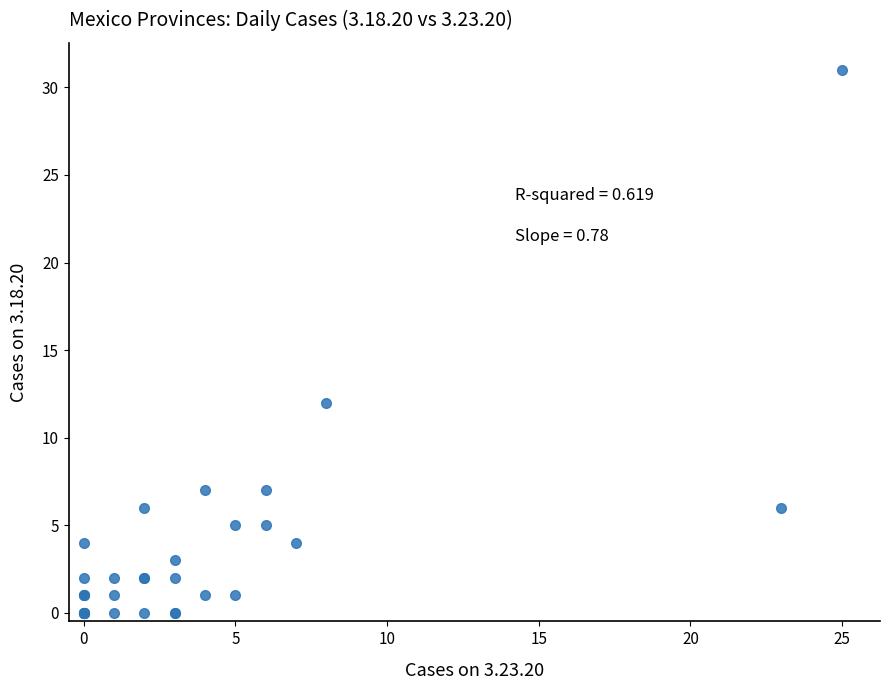

What Y value in the scatter plot is closest to 15?

12